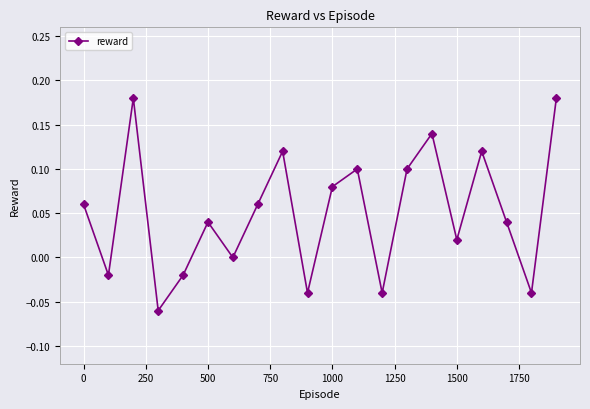

How many distinct data groups are displayed?

1